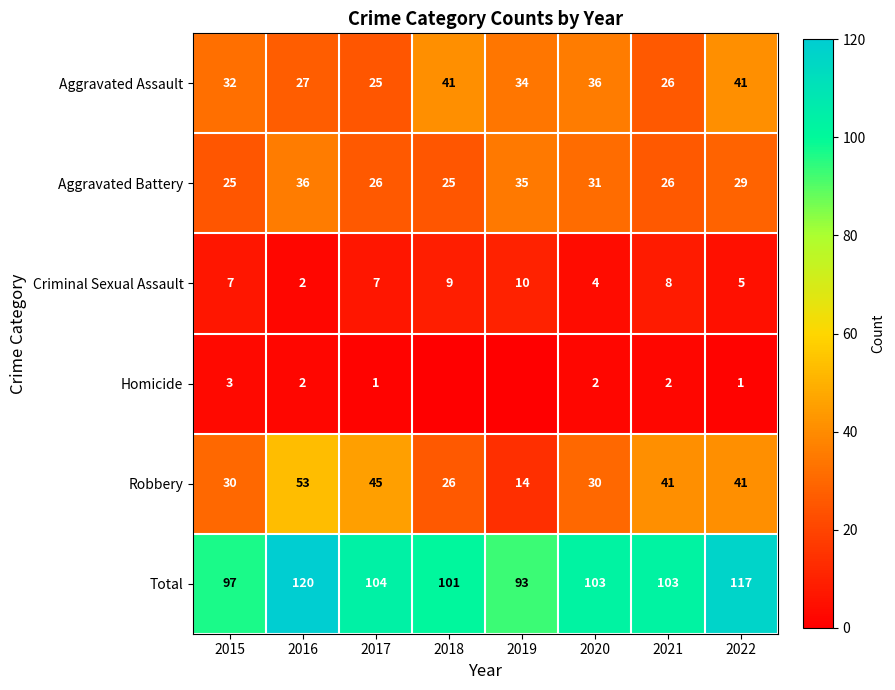

What value does the Aggravated Assault series have at 2018, to the nearest 5?

40